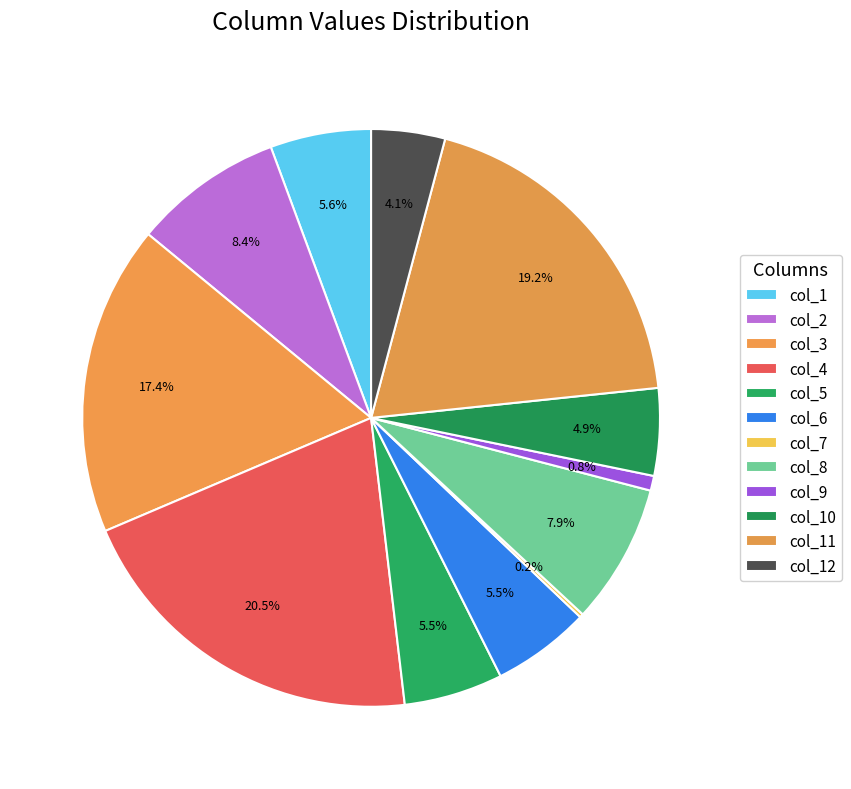

What is the smallest slice in the pie chart?

col_7